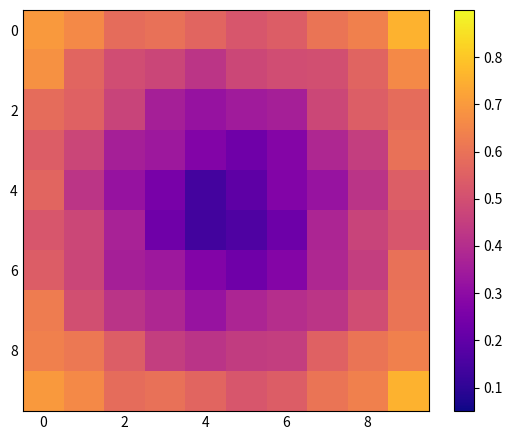

Which series has the widest spread of values?

row_4